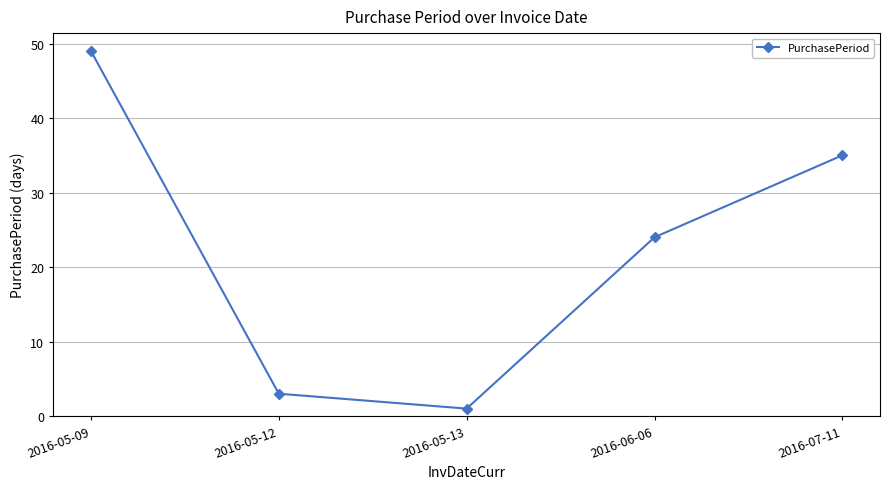

Which has a higher value, 2016-05-13 or 2016-05-12?

2016-05-12